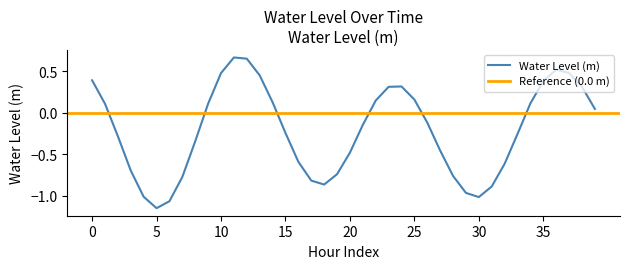

Reading left to right, what are all the values shown in this chart?

0.4	0.1	-0.3	-0.7	-1.0	-1.2	-1.1	-0.8	-0.3	0.1	0.5	0.7	0.7	0.5	0.1	-0.2	-0.6	-0.8	-0.9	-0.7	-0.5	-0.1	0.1	0.3	0.3	0.2	-0.1	-0.5	-0.8	-1.0	-1.0	-0.9	-0.6	-0.3	0.1	0.4	0.5	0.5	0.3	0.0